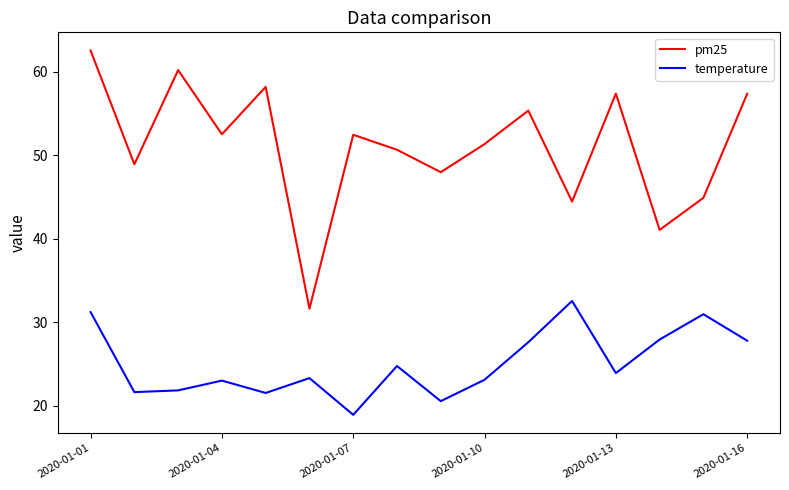

What is the highest value of the pm25 series?

62.6